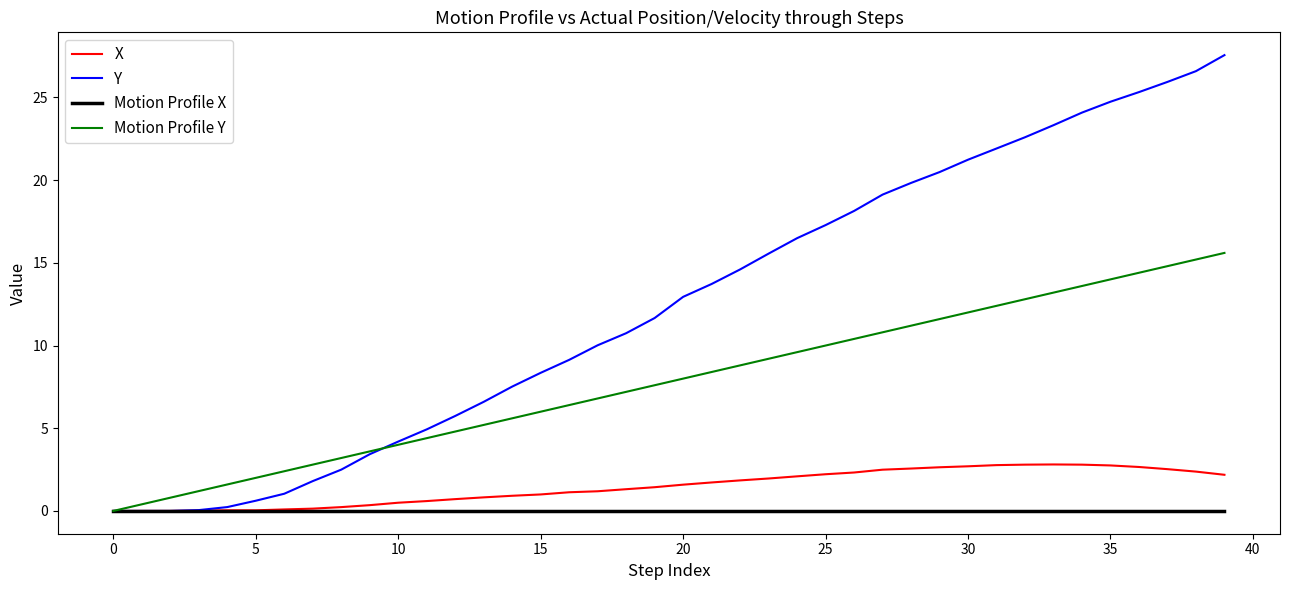

Which series has the largest total across all categories?

Y